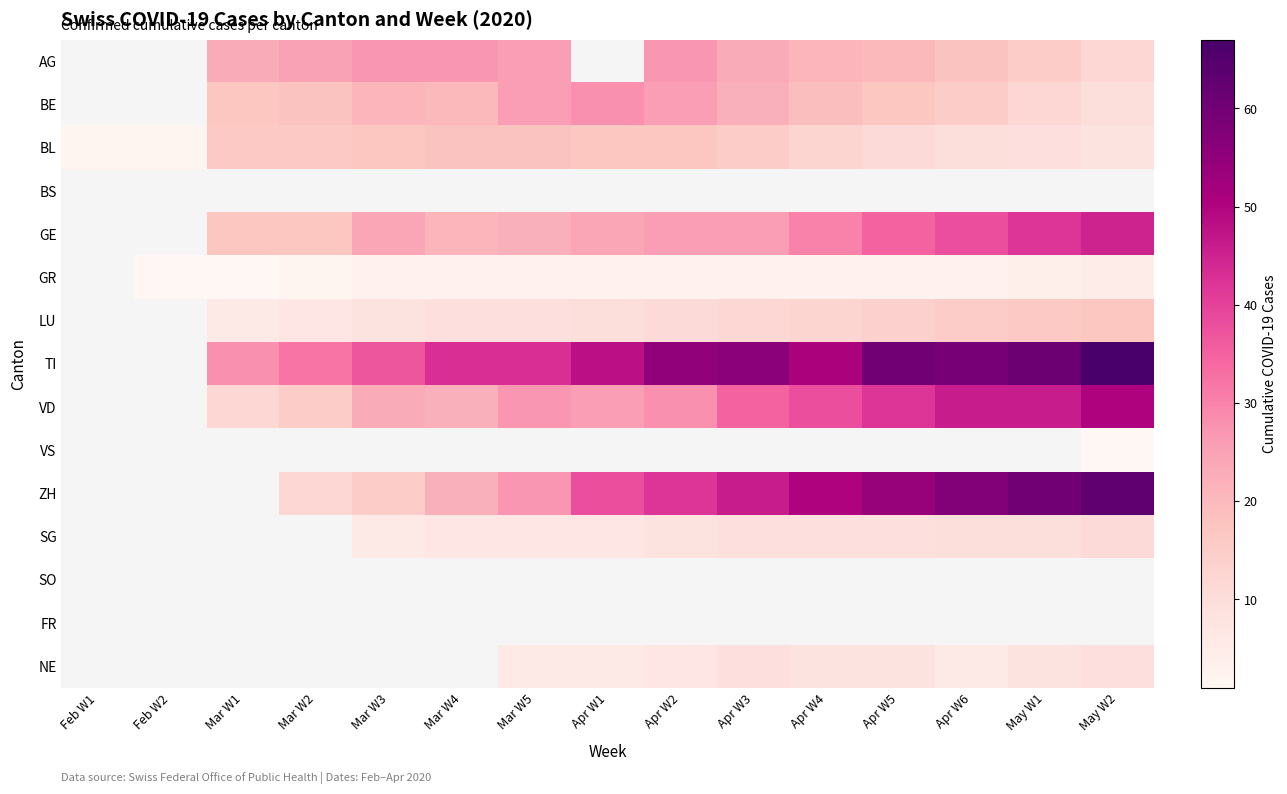

At Feb W1, list the series in order from smallest to largest.

AG, BE, BS, GE, GR, LU, TI, VD, VS, ZH, SG, SO, FR, NE, BL